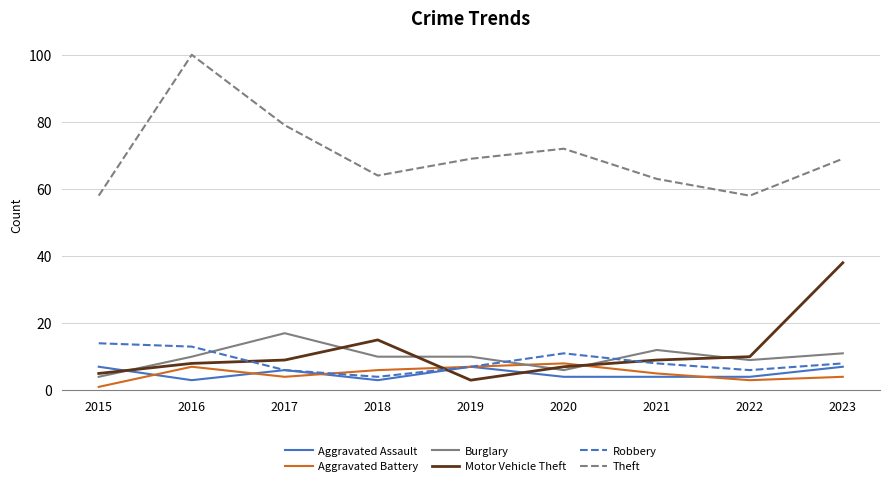

What is the total value across all series at 2019?

103